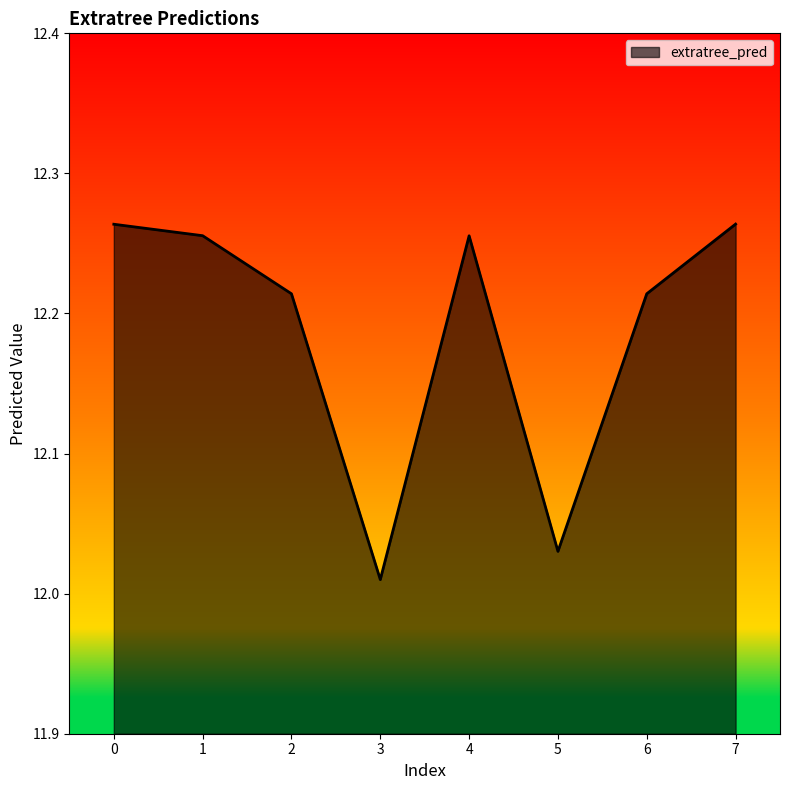

What is the sum of the values at 4 and 5?

24.3